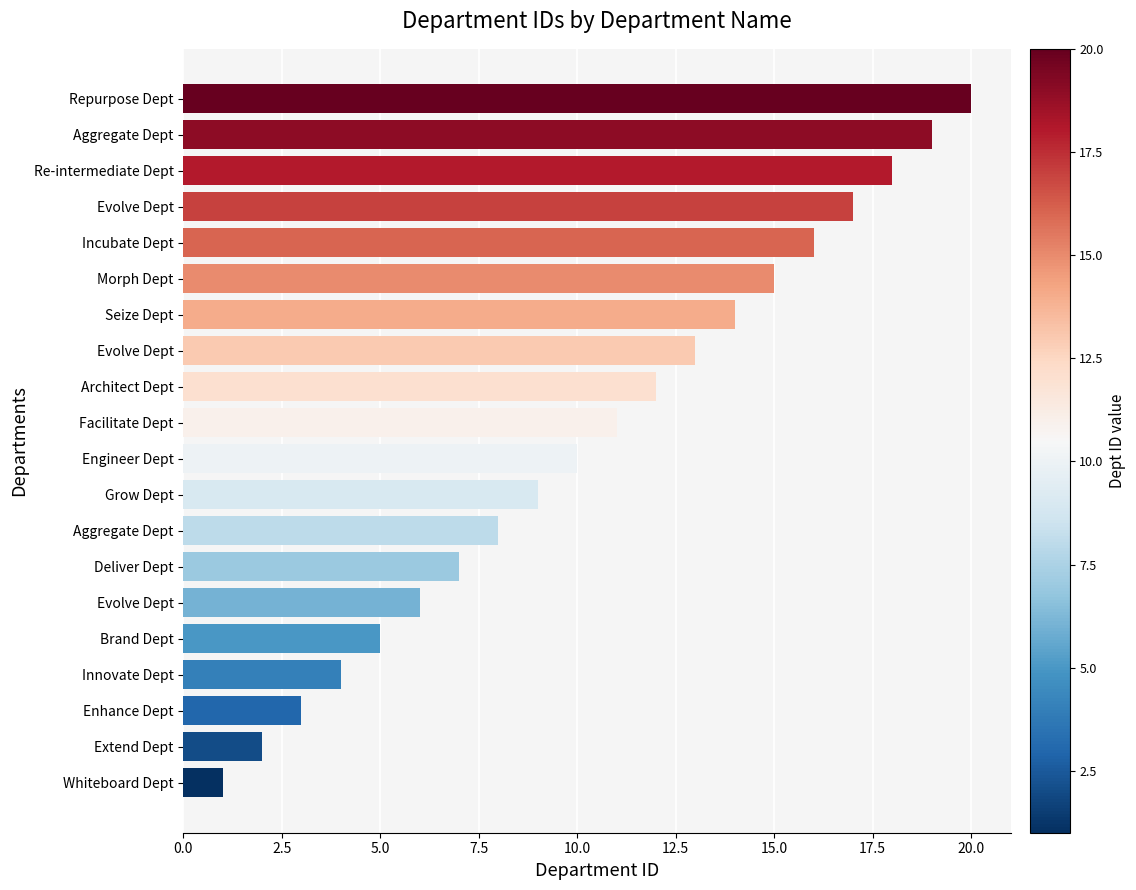

What is the difference between the maximum and minimum values?

19